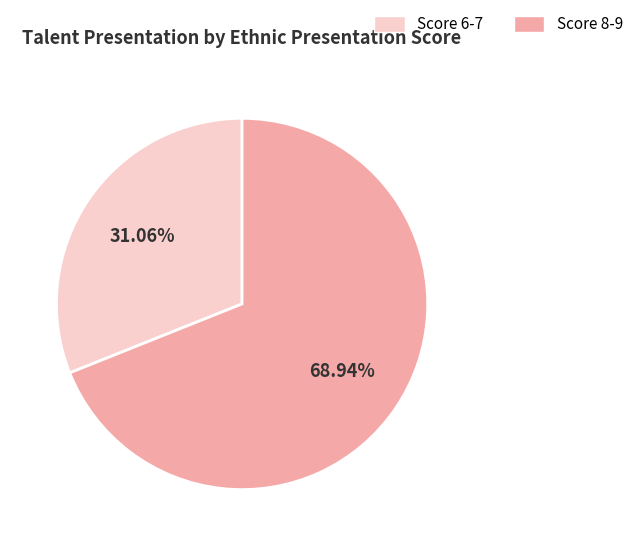

Is there a majority slice in this chart?

Yes